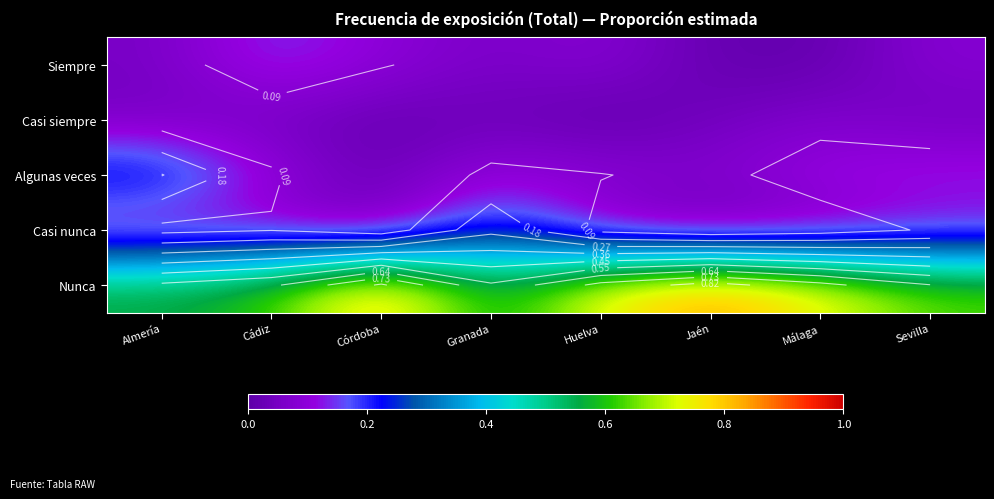

Between Málaga and Almería, which is larger?

Almería